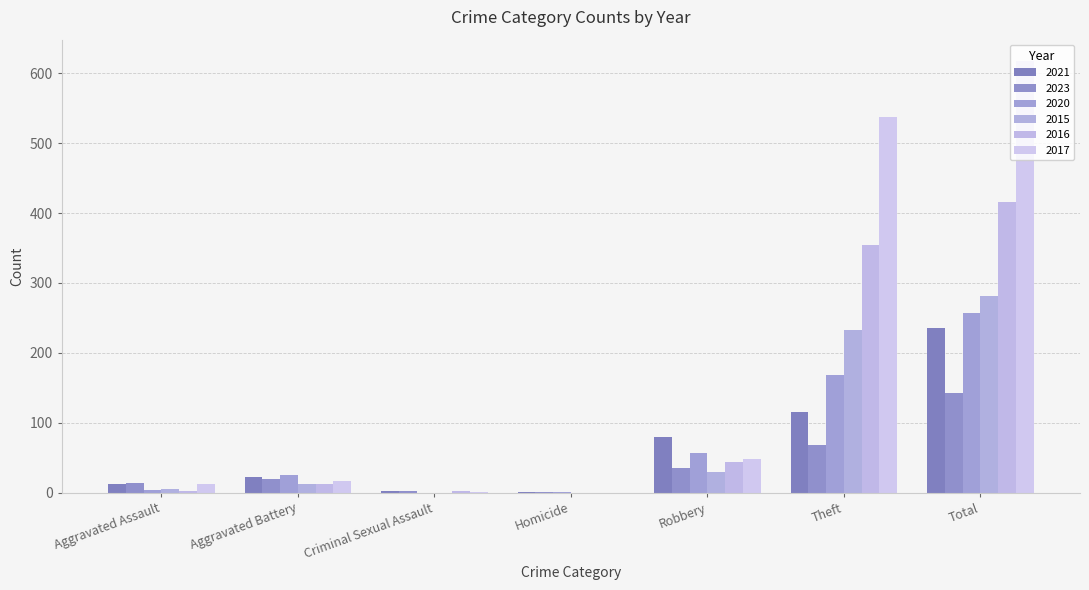

What is the difference between the maximum and second lowest values in the 2016 series?

414